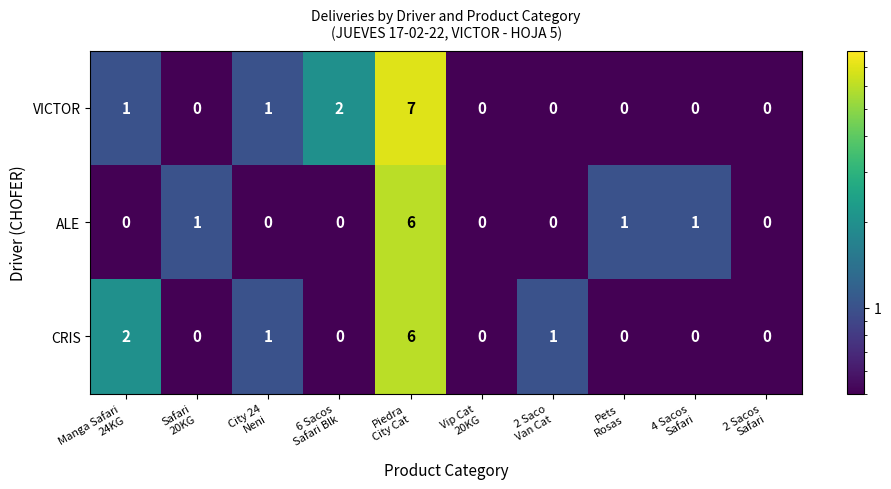

Which series has the largest total across all categories?

VICTOR